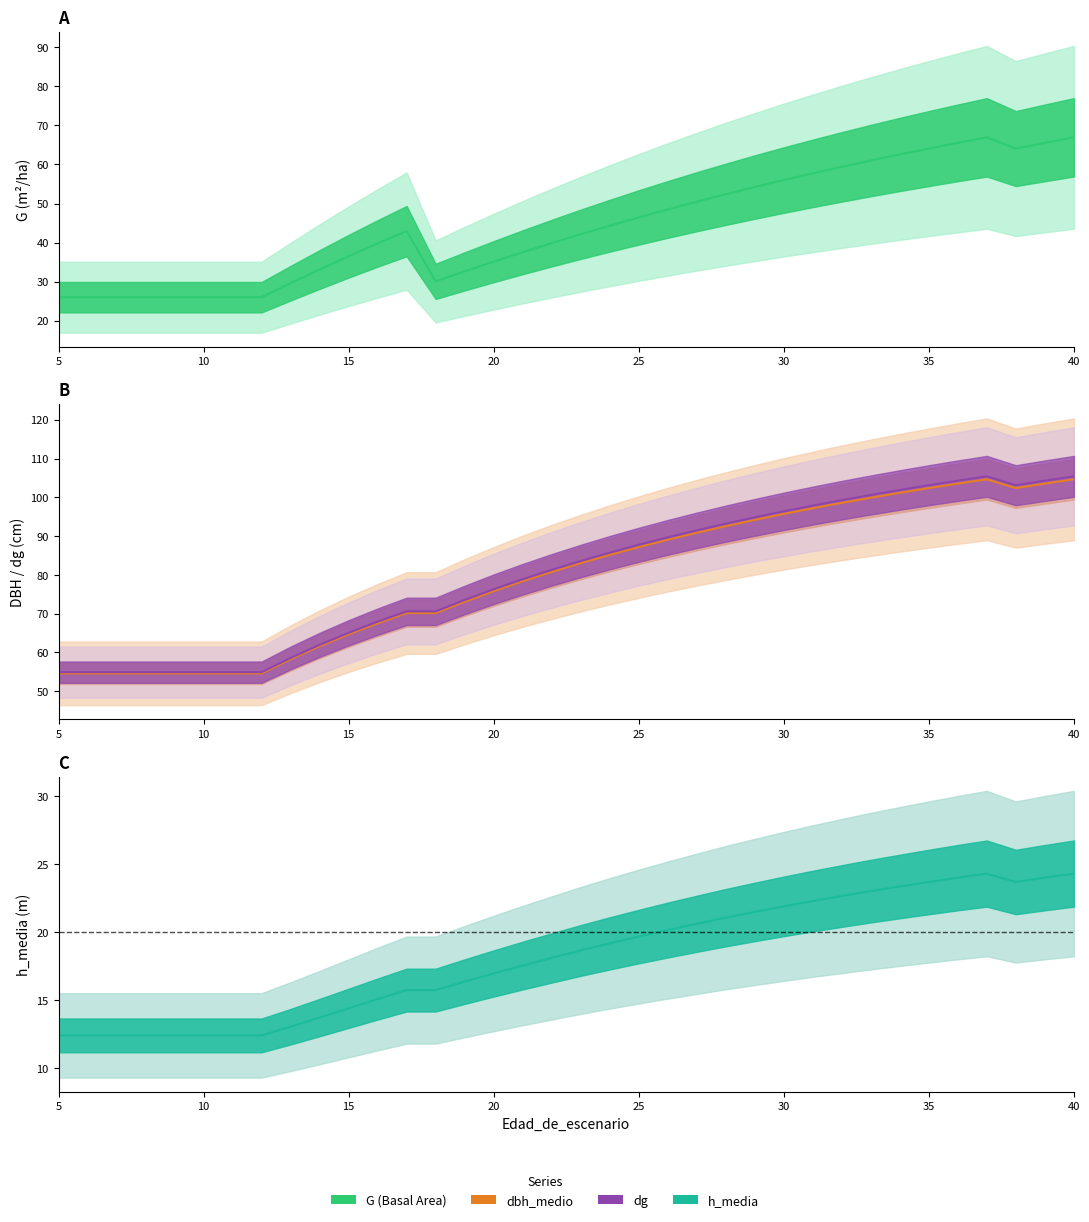

Where is dbh_medio nearest to the value 79?

21